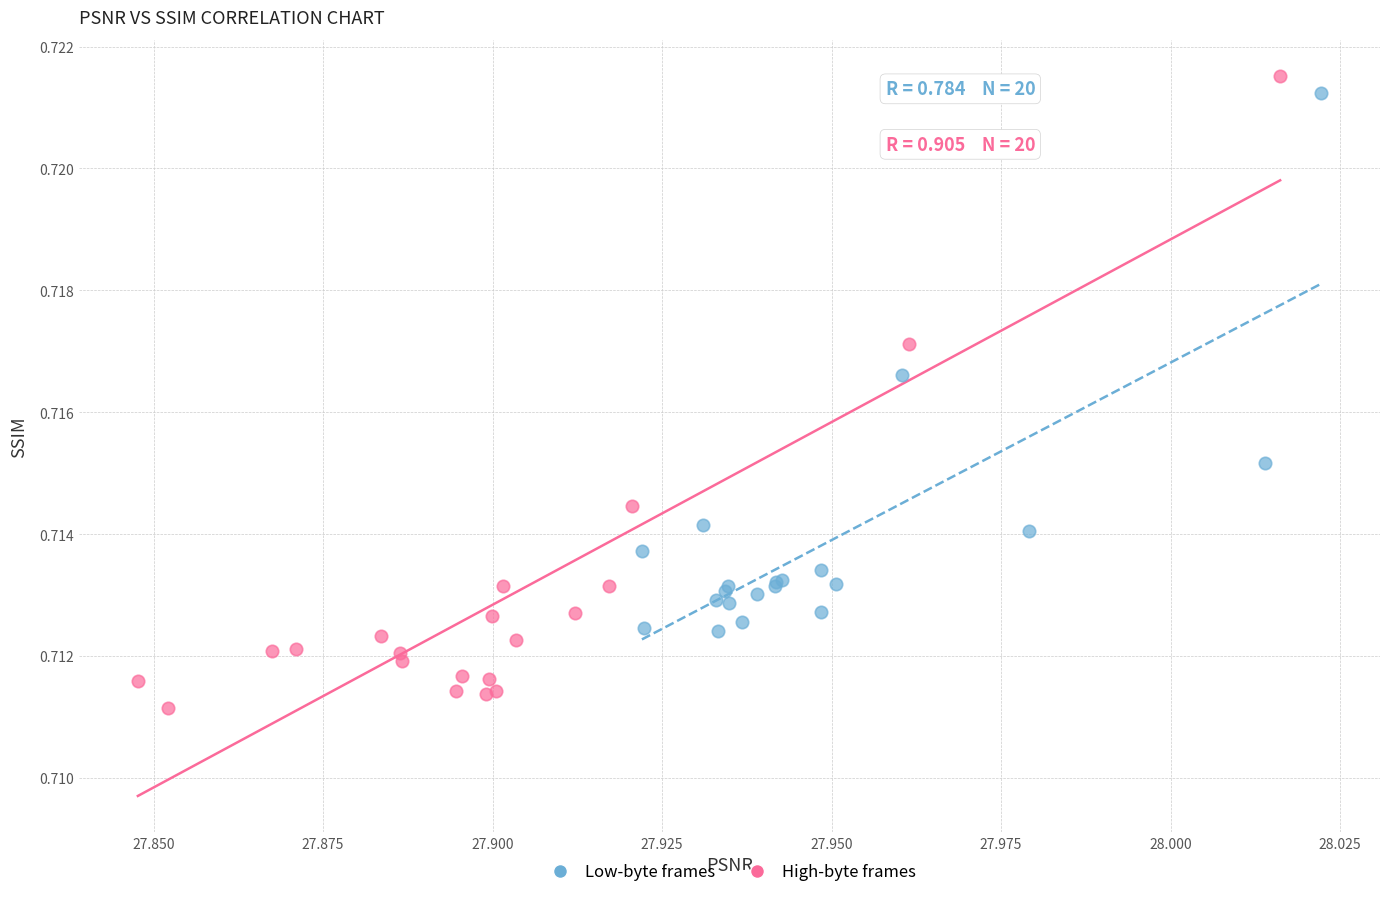

Which series has the largest Y range (max minus min)?

High-byte frames